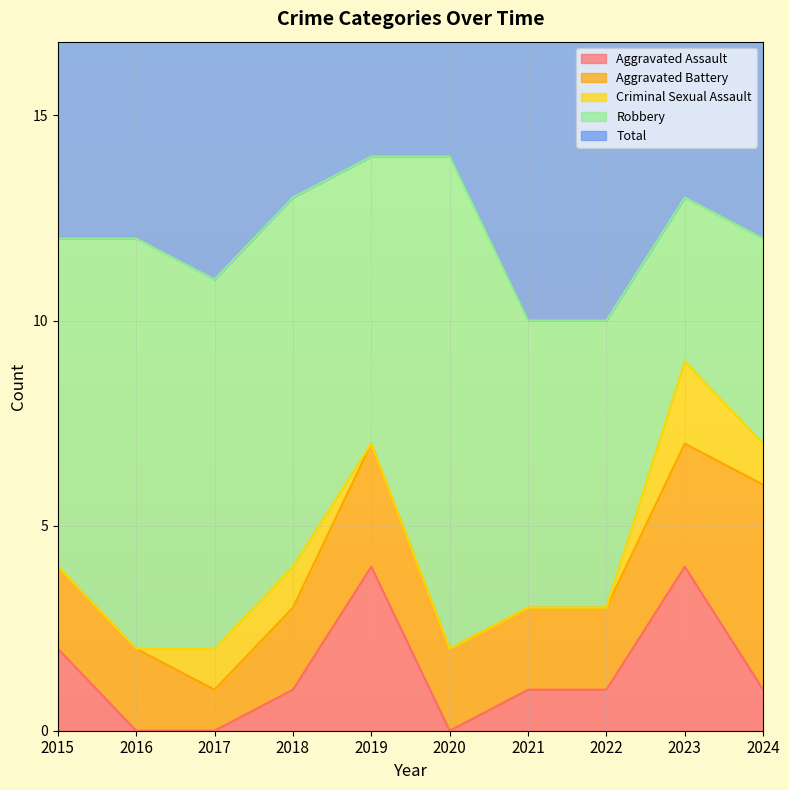

At which category does Aggravated Assault reach its first local peak?

2019